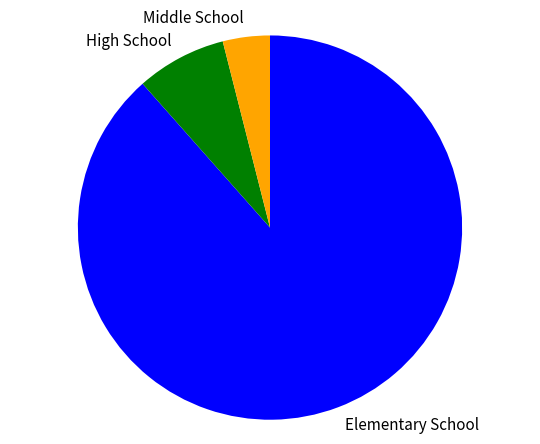

Is it true that Elementary School is 88% of the pie?

True